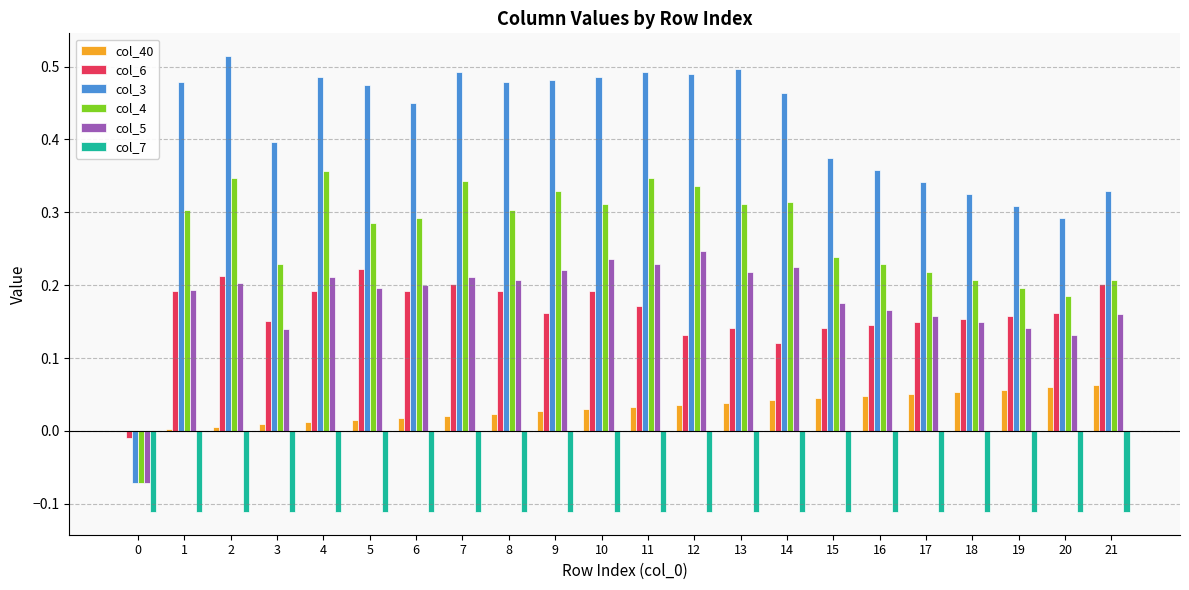

Is the value of col_3 at 1 greater than the value of col_4 at 3?

Yes